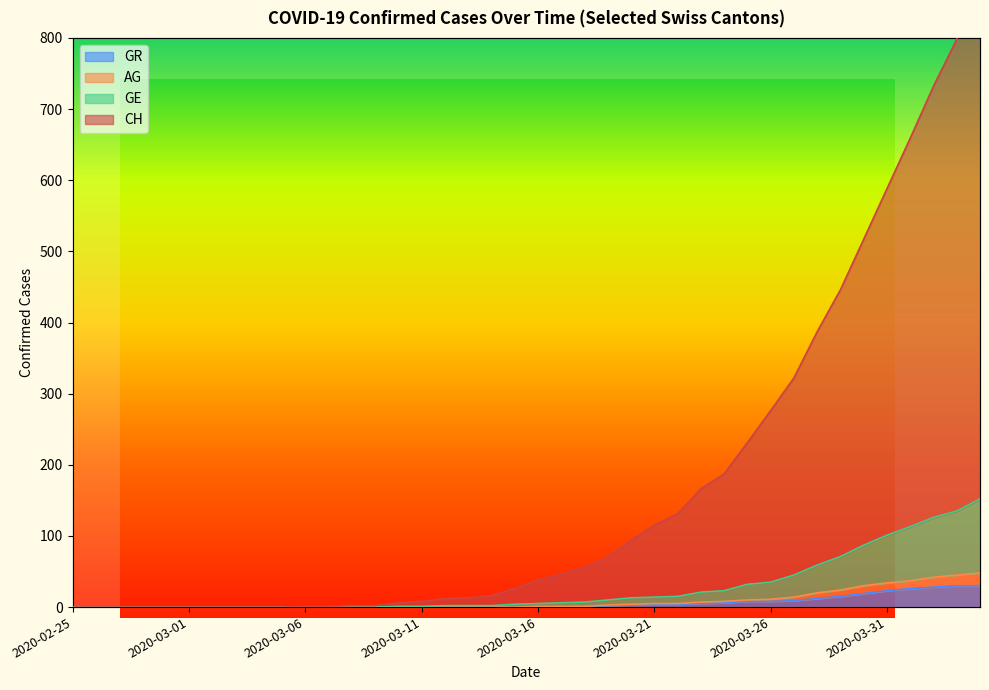

How many values in the AG series are below 1?

20